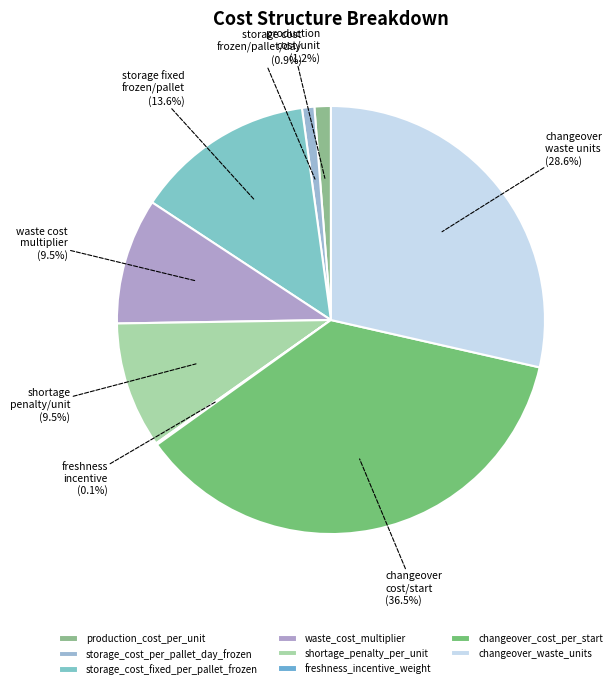

Does any single category account for the majority?

No